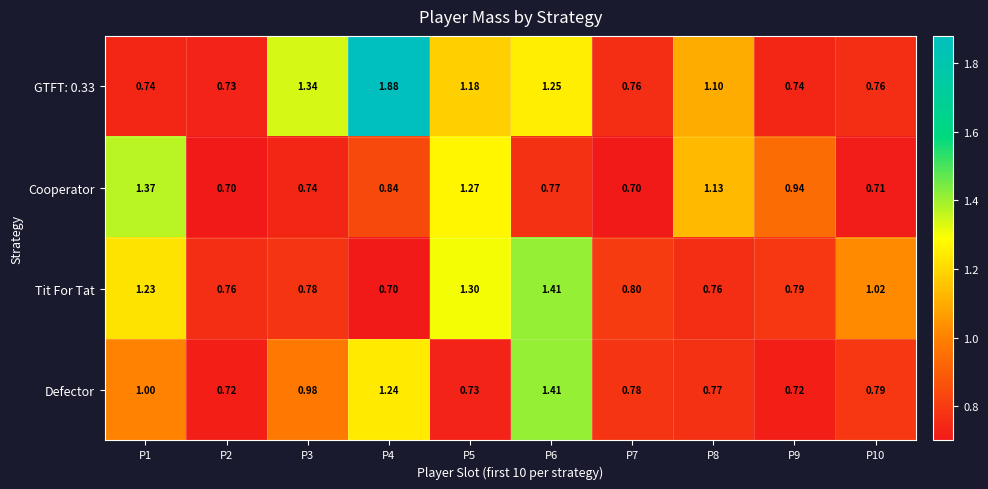

Between P4 and P6, which series saw the biggest shift?

Tit For Tat